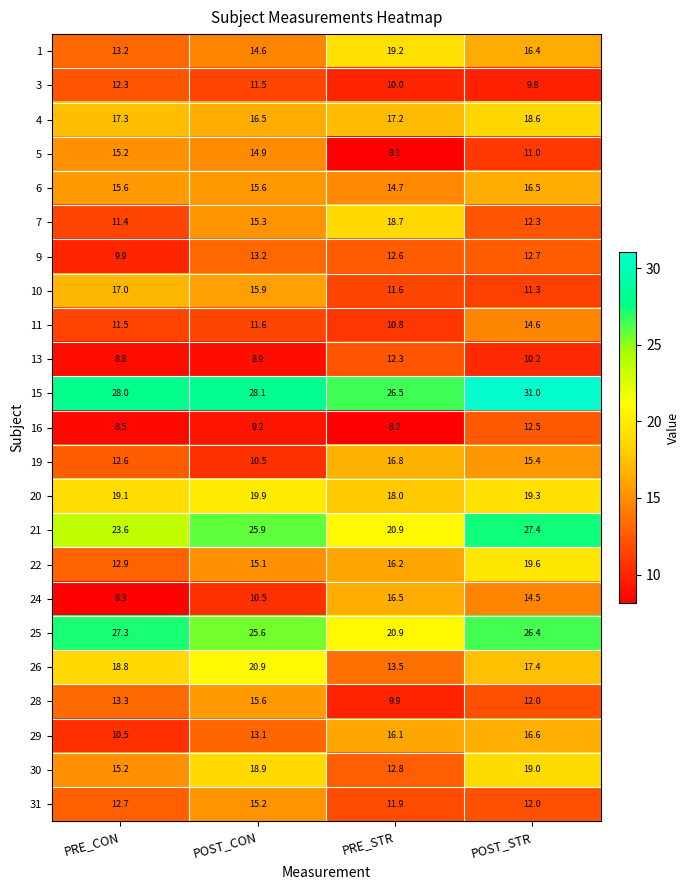

What is the difference between the second highest and second lowest values in the 28 series?

1.3